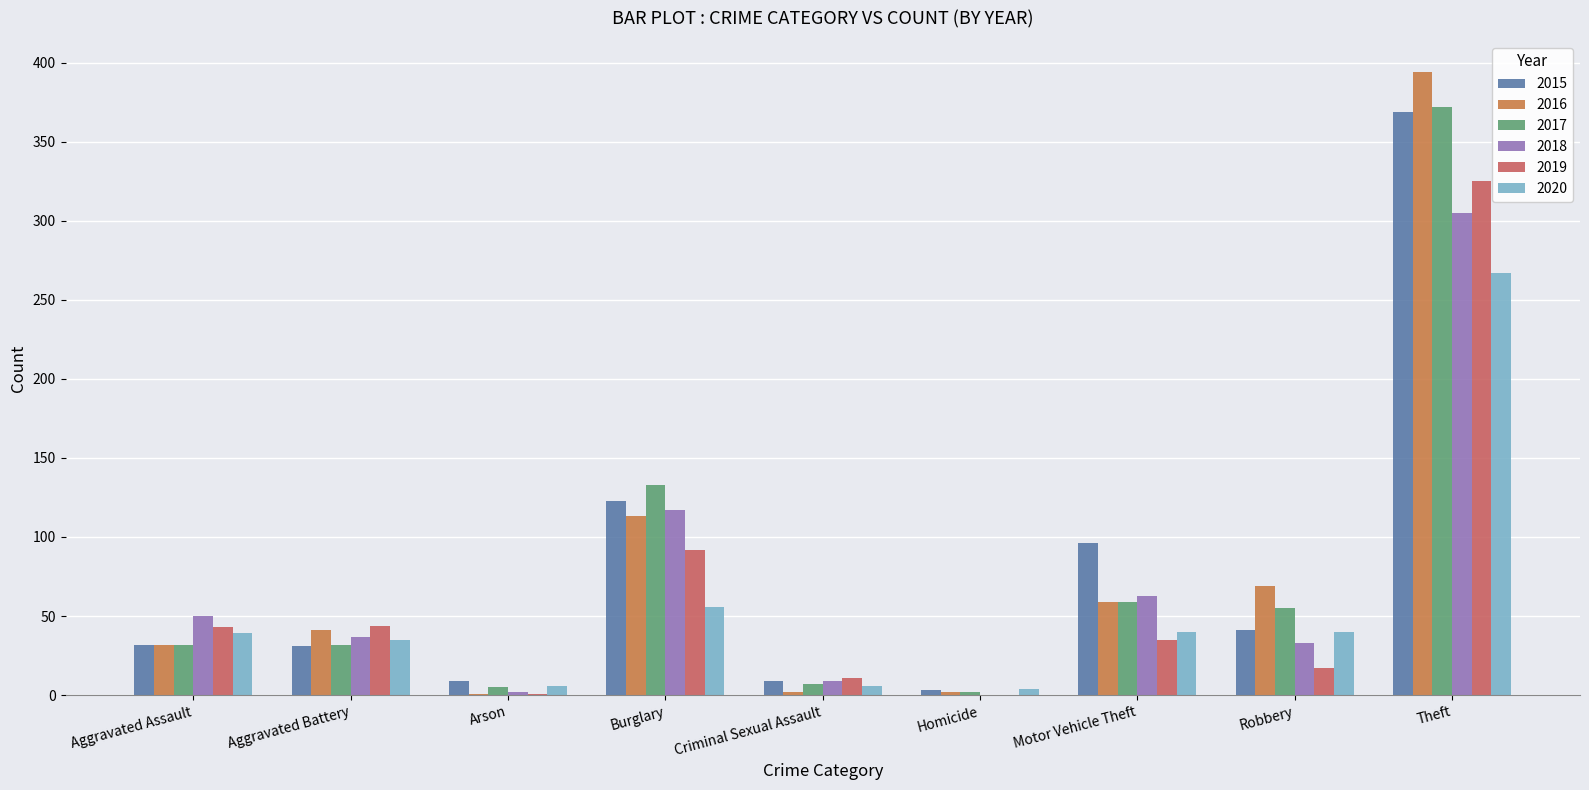

What is the label of the 7th bar from the left?

Motor Vehicle Theft